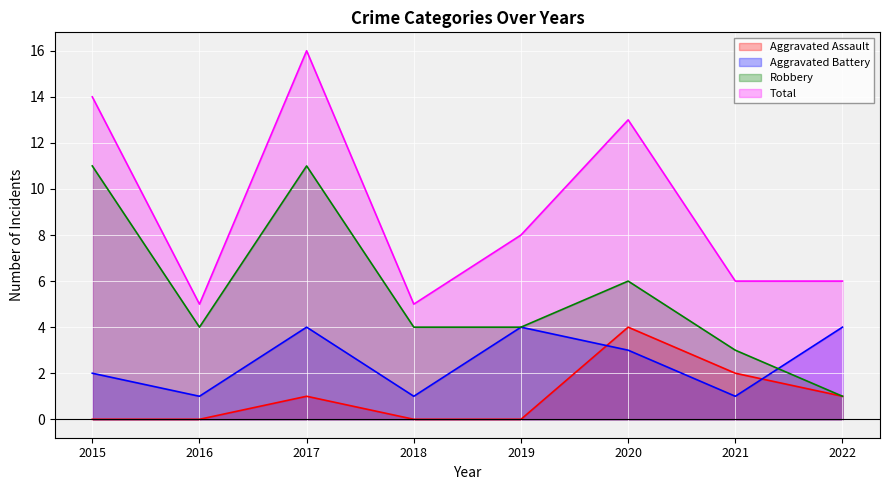

Which series has the largest total across all categories?

Total